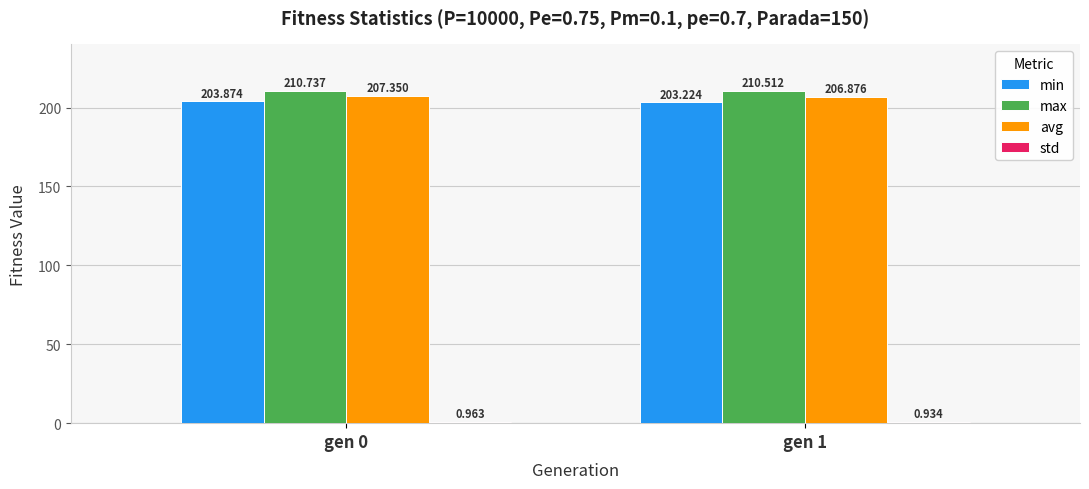

Is it true that min equals 203.9 at gen 0?

True